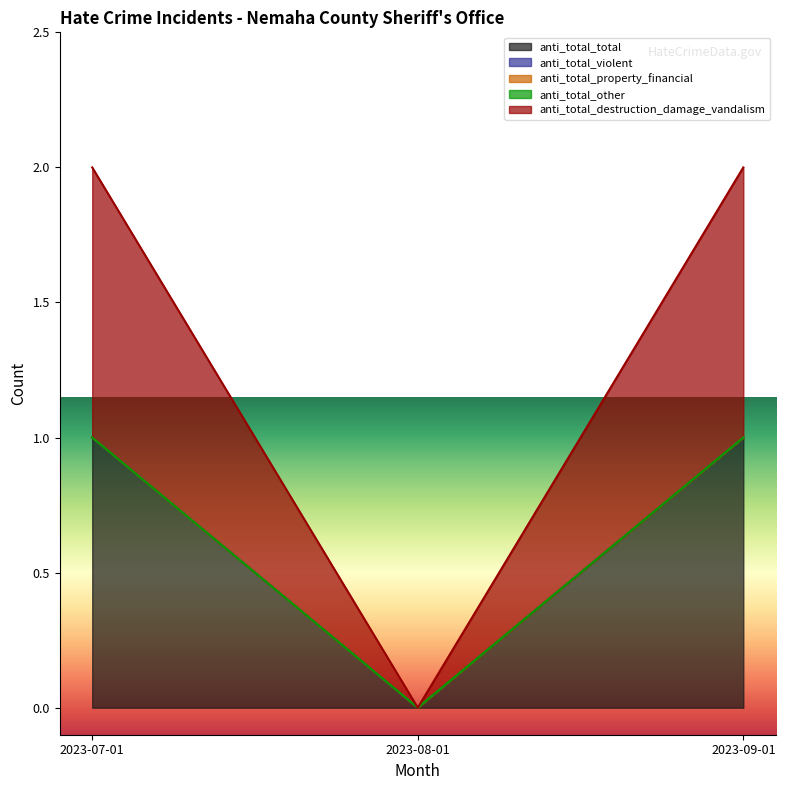

List the series in order of their peak value, lowest first.

anti_total_violent, anti_total_property_financial, anti_total_other, anti_total_total, anti_total_destruction_damage_vandalism